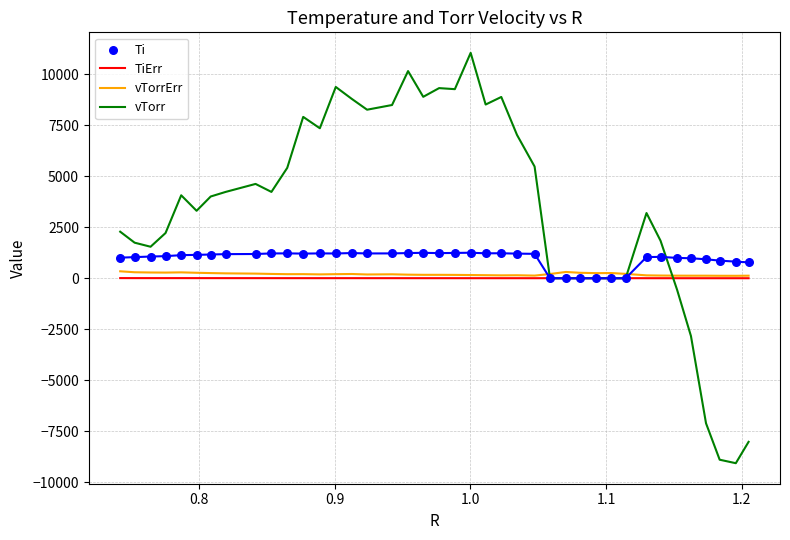

What is the minimum value for vTorr?

-9058.9